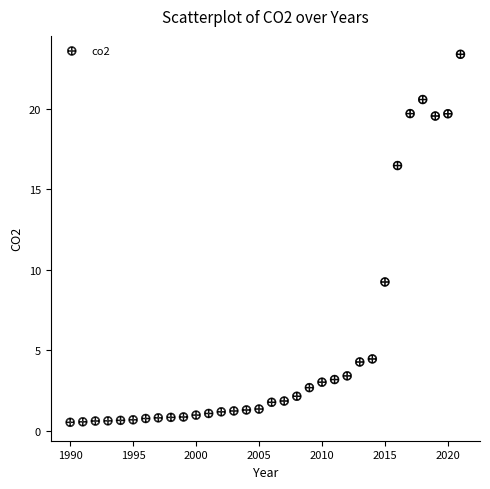

What Y value in the scatter plot is closest to 11?

9.2